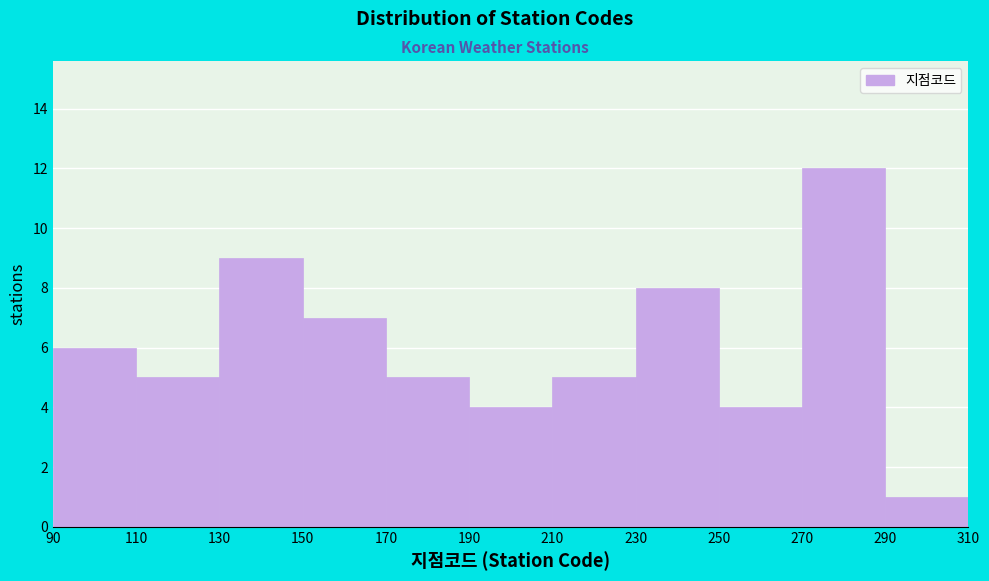

What is the height of the bar covering 270 to 290 on the x-axis? The values are not printed on the chart, so give them approximately, as read against the axis.

12